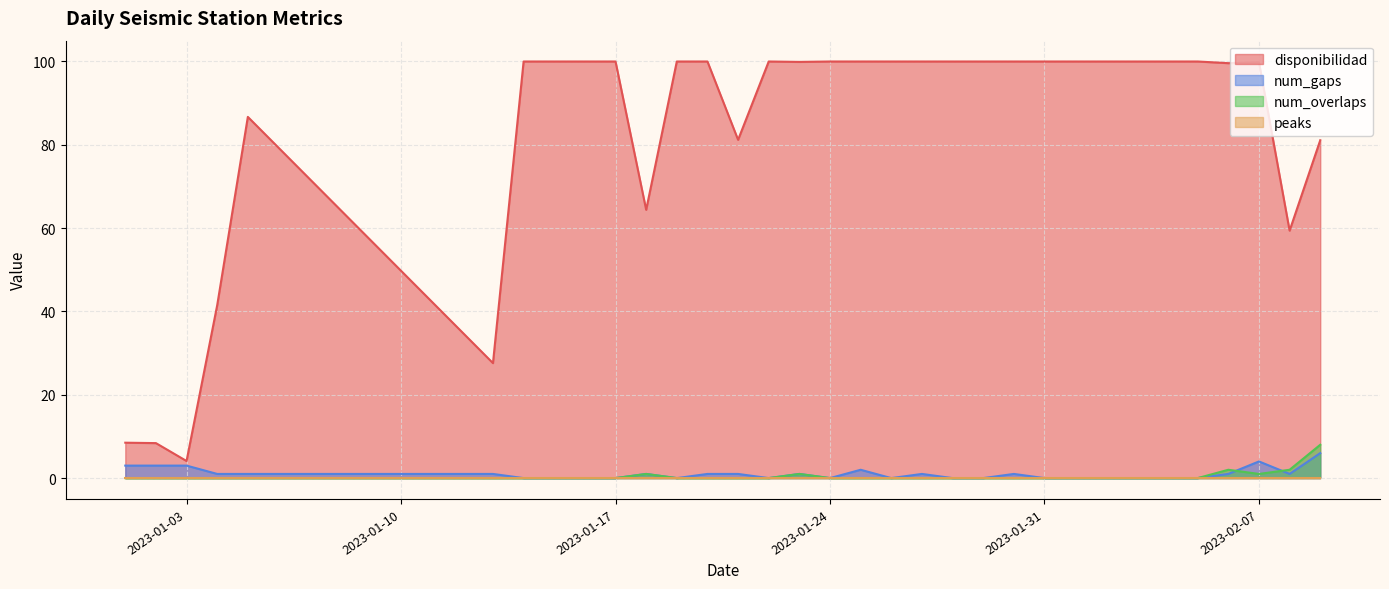

What is the sum of the disponibilidad values at 2023-01-16 and 2023-01-19?

200.0